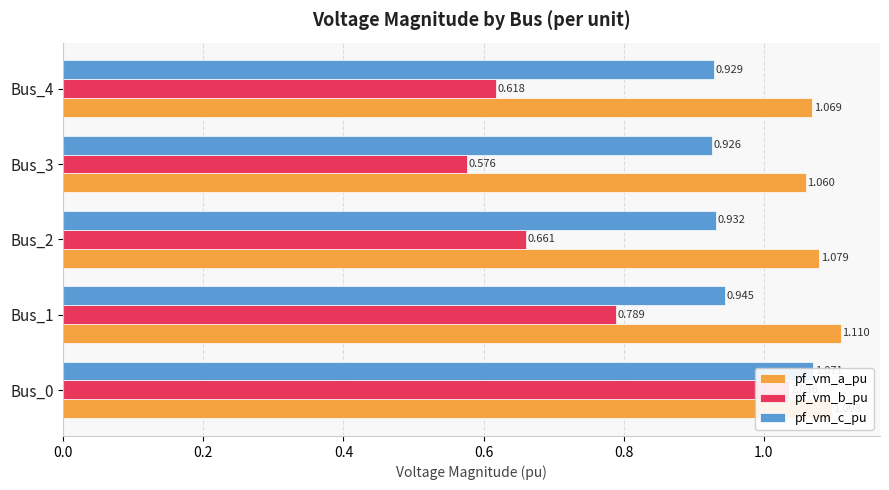

What are all the series names shown in the legend?

pf_vm_a_pu, pf_vm_b_pu, pf_vm_c_pu